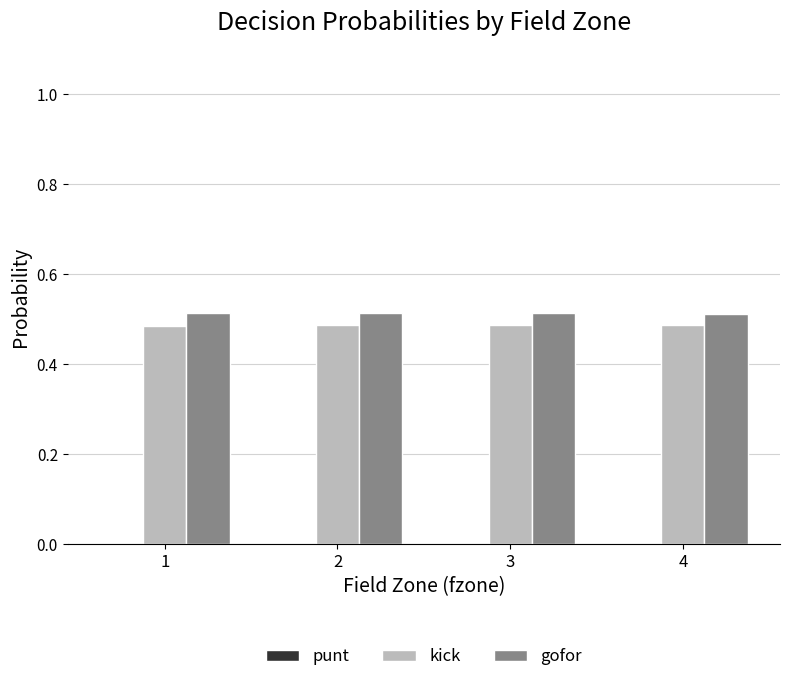

The kick series shows 0.9 at 2. True or false?

False